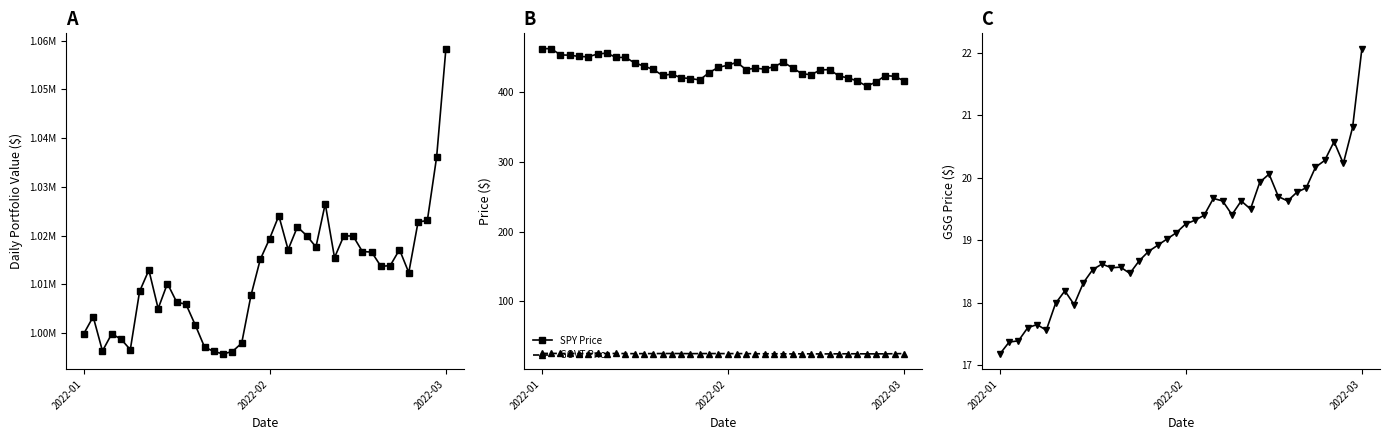

What is the total value across all series at 23?

1022252.6